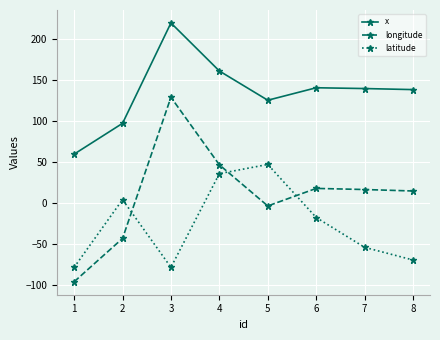

How many values in latitude are below zero?

5